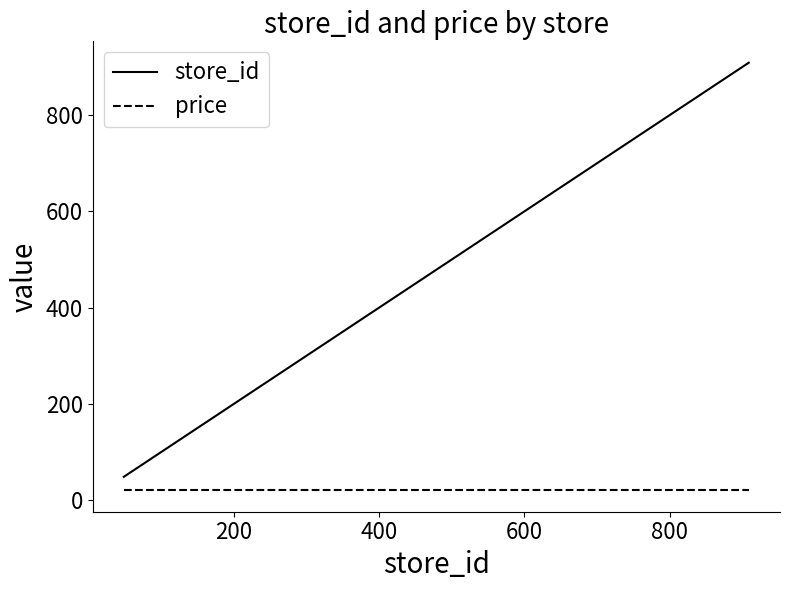

True or false: store_id and price cross at least once.

False